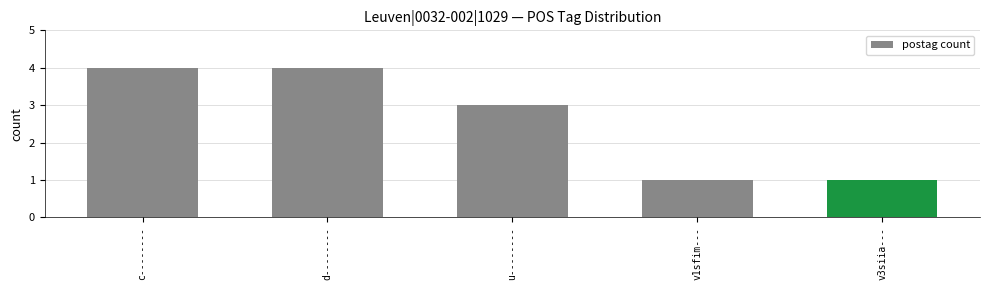

What value does the data have at c--------?

4